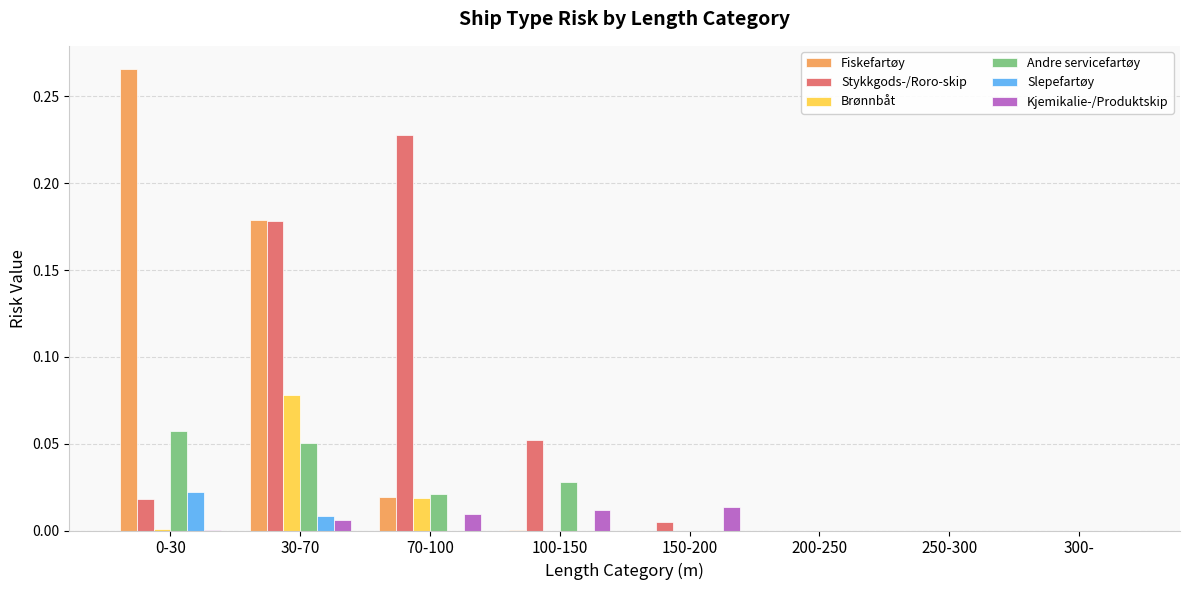

Is the value of Stykkgods-/Roro-skip at 100-150 greater than the value of Kjemikalie-/Produktskip at 70-100?

Yes